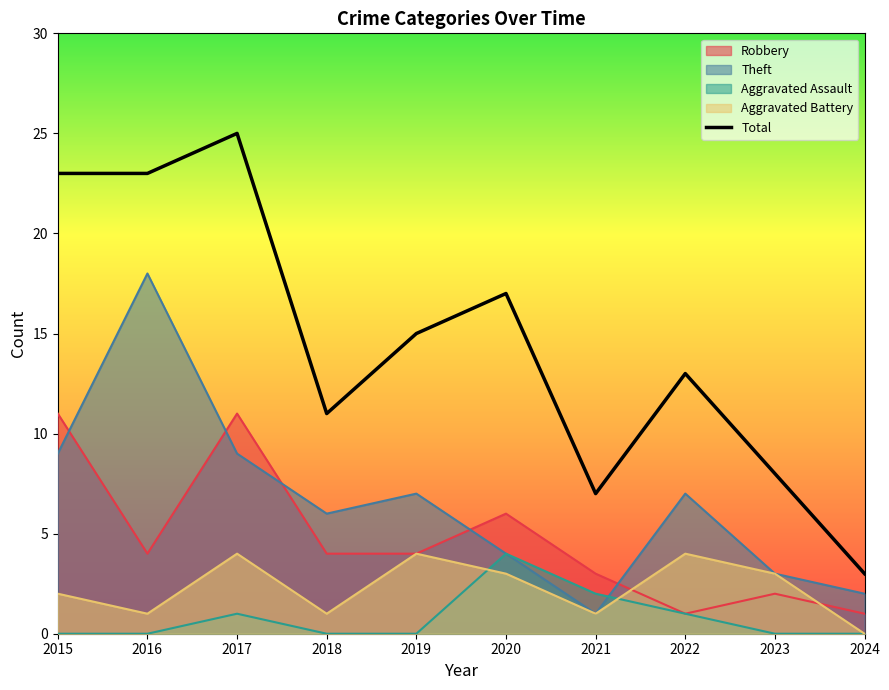

True or false: the data shows 27 at 2019.

False